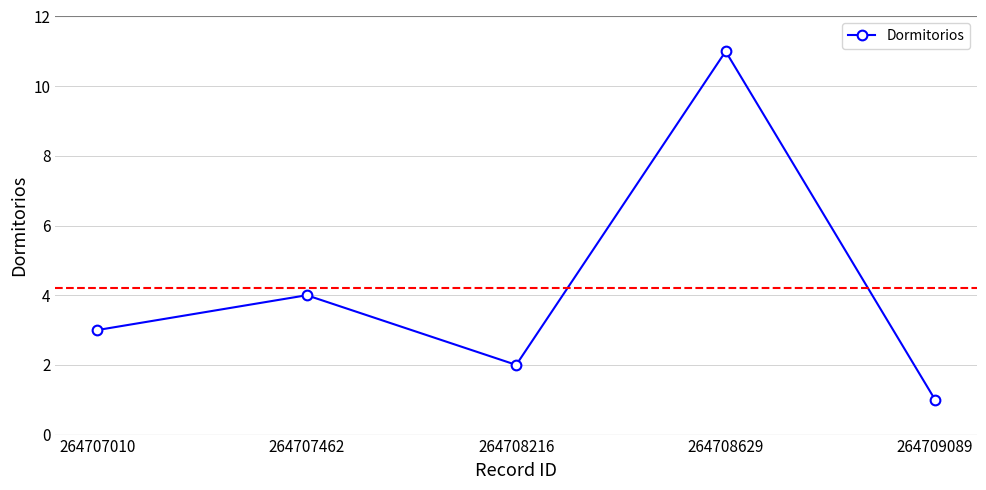

How many points are higher than both their immediate neighbors (excluding endpoints)?

2